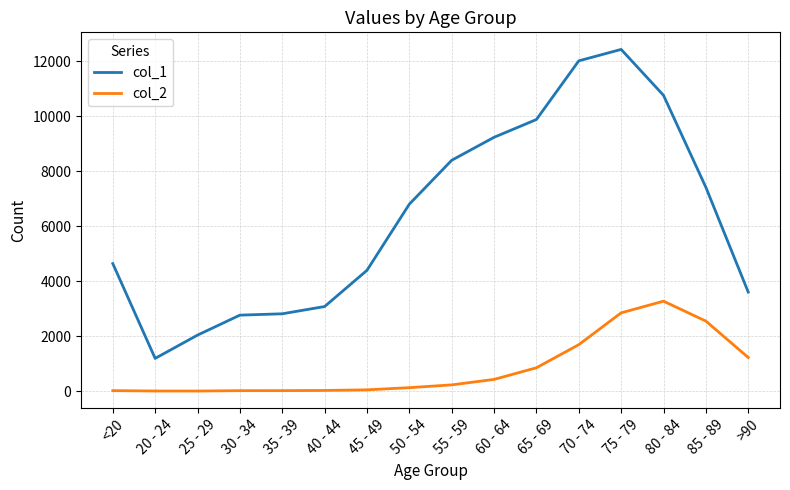

How many lines are shown in the chart?

2